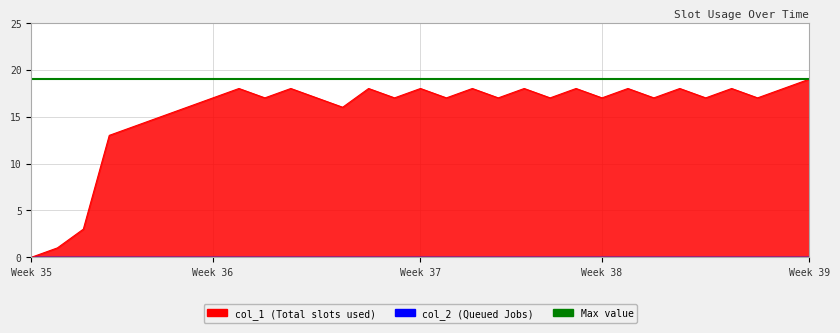

Is it true that the value at 20 is 23?

False